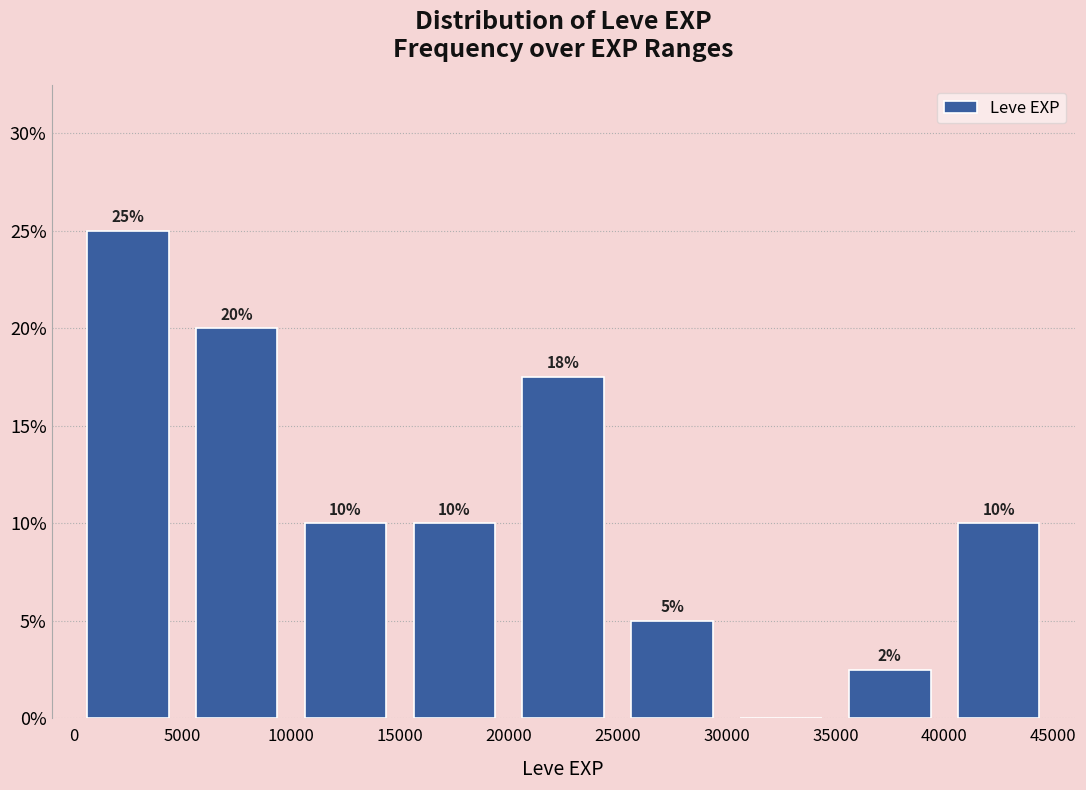

Over which range of the x-axis is the bar tallest?

0 to 5000